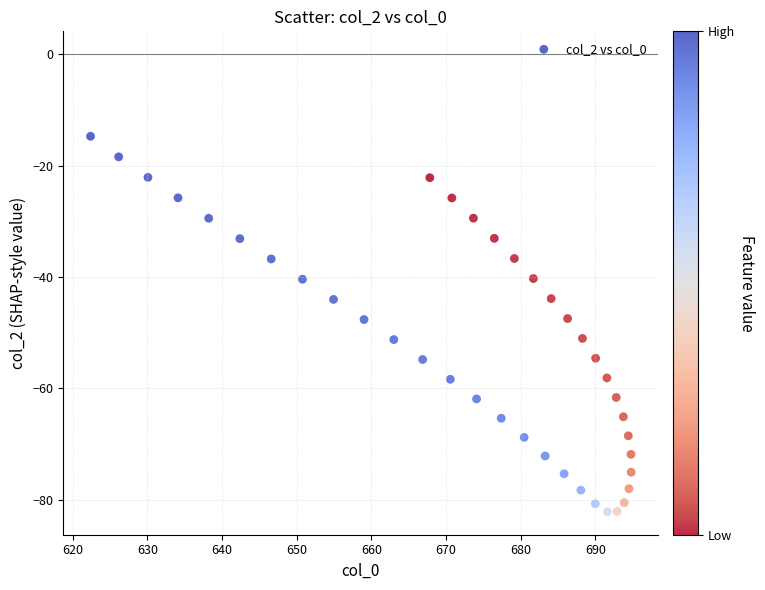

What is the range of Y values (max minus min)?

67.4